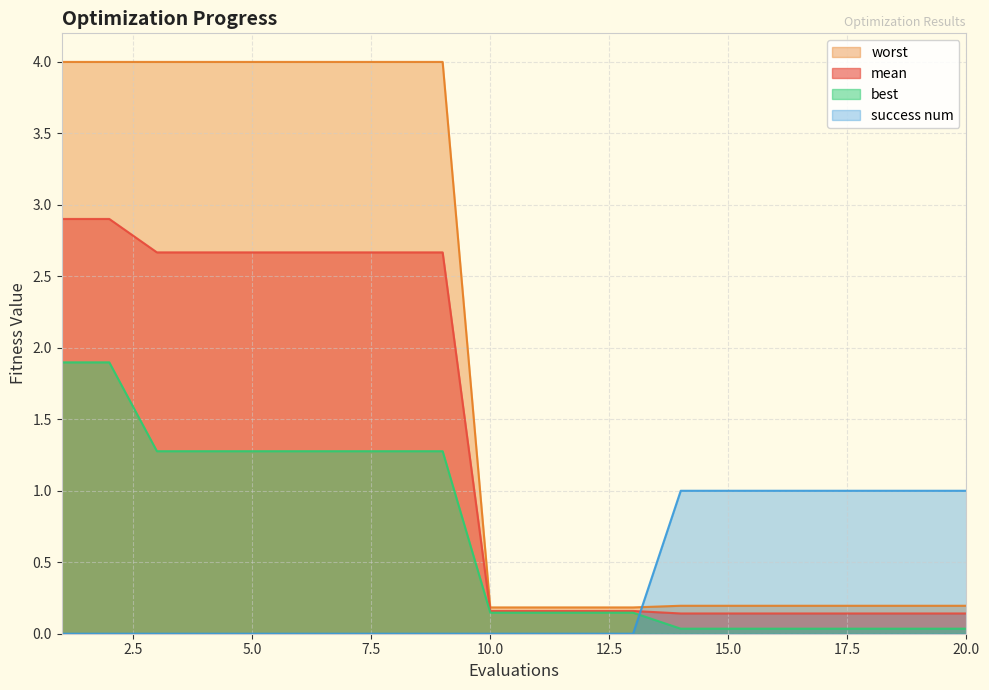

True or false: mean and worst cross at least once.

False